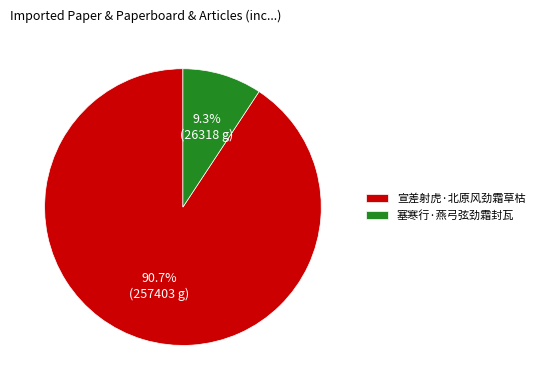

Is there any slice that represents more than half of the pie?

Yes